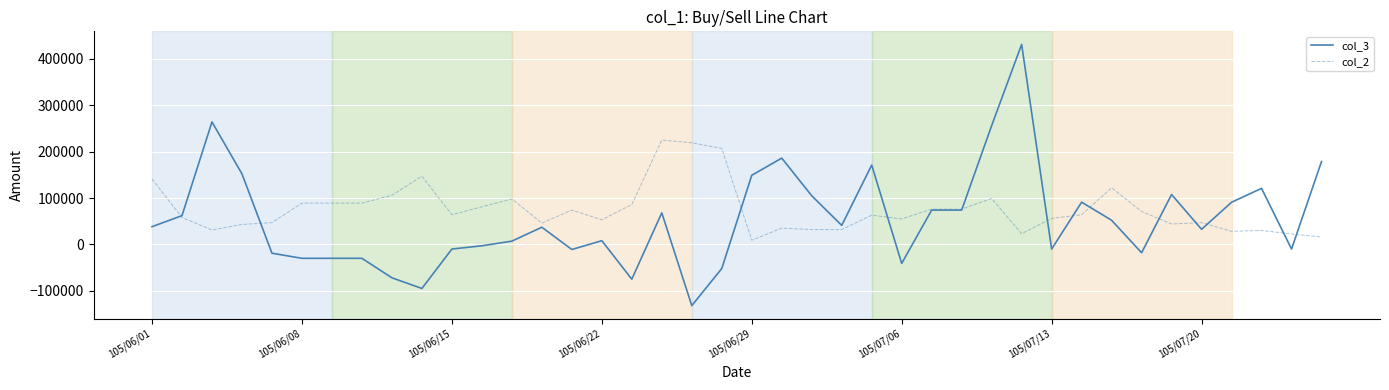

True or false: col_2 and col_3 cross at least once.

True